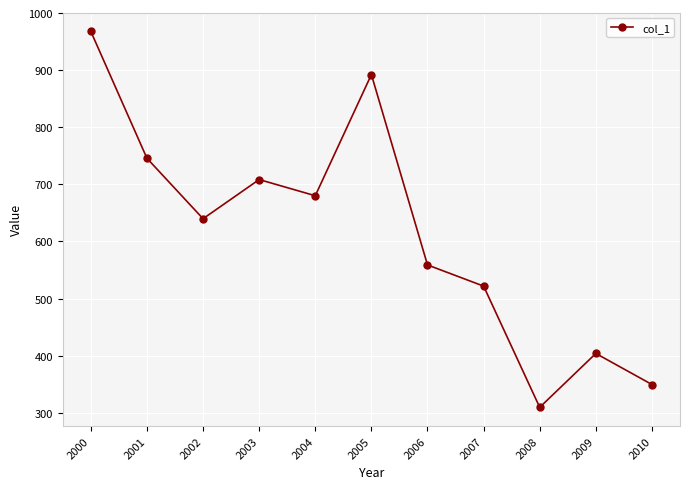

At which category does the data reach its first local peak?

2003